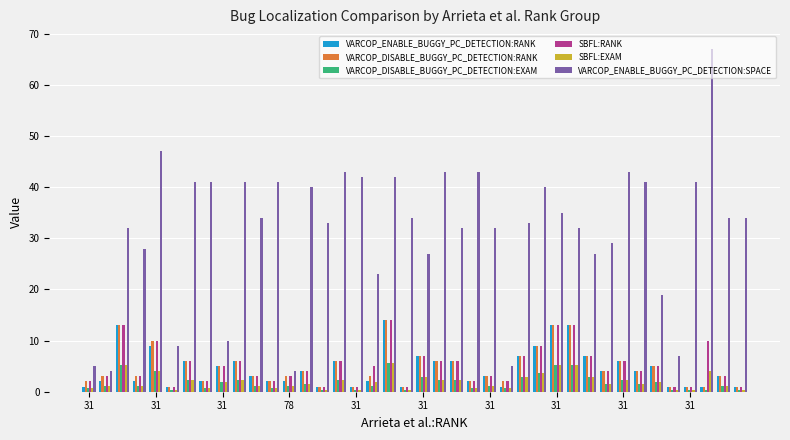

What is the maximum value shown in the chart?

67.0